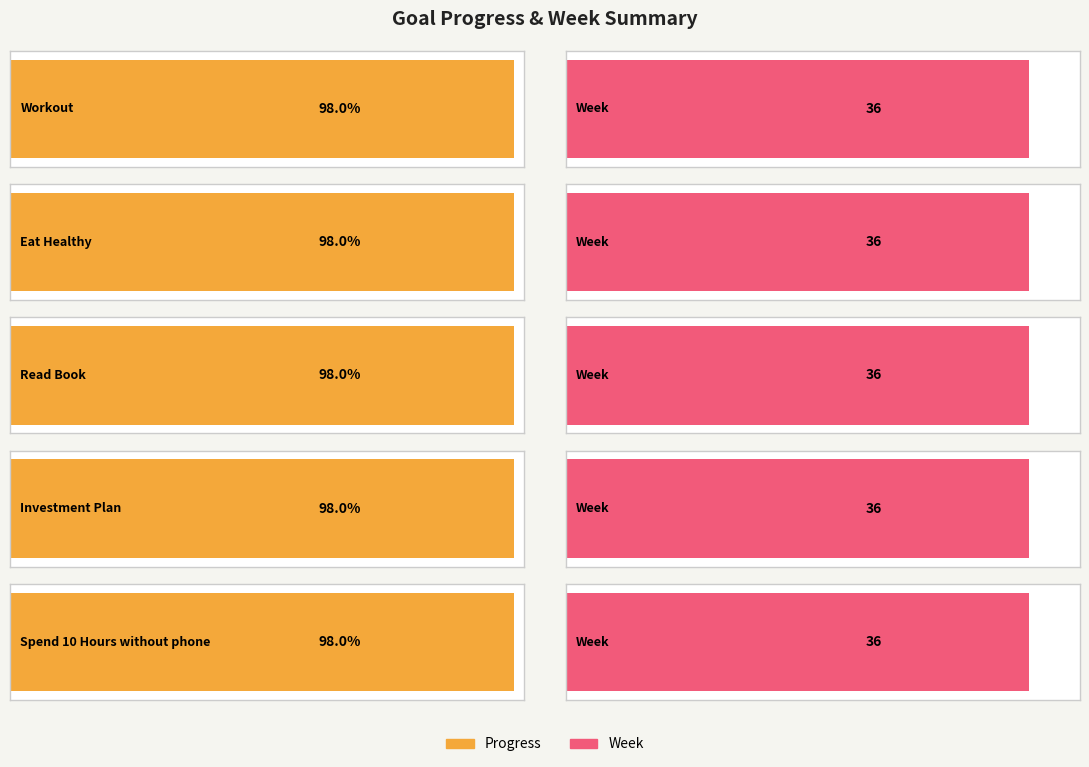

List the labels in order of Progress value, smallest first.

Workout, Eat Healthy, Read Book, Investment Plan, Spend 10 Hours without phone